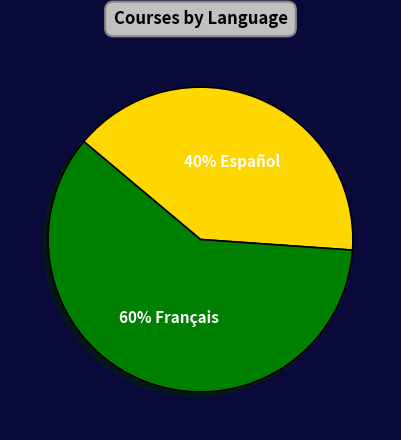

Does any single category account for the majority?

Yes